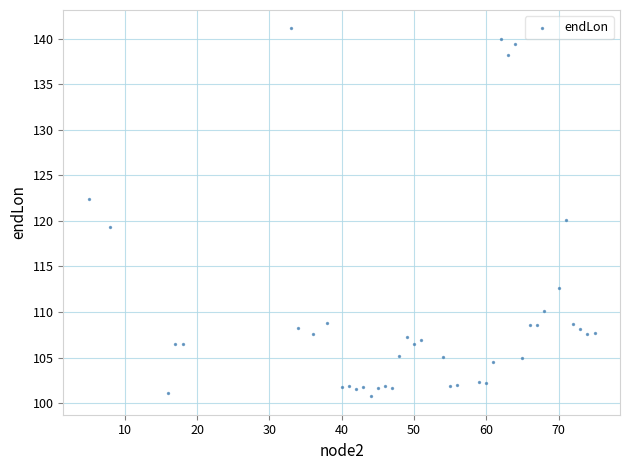

What is the range of Y values (max minus min)?

40.4